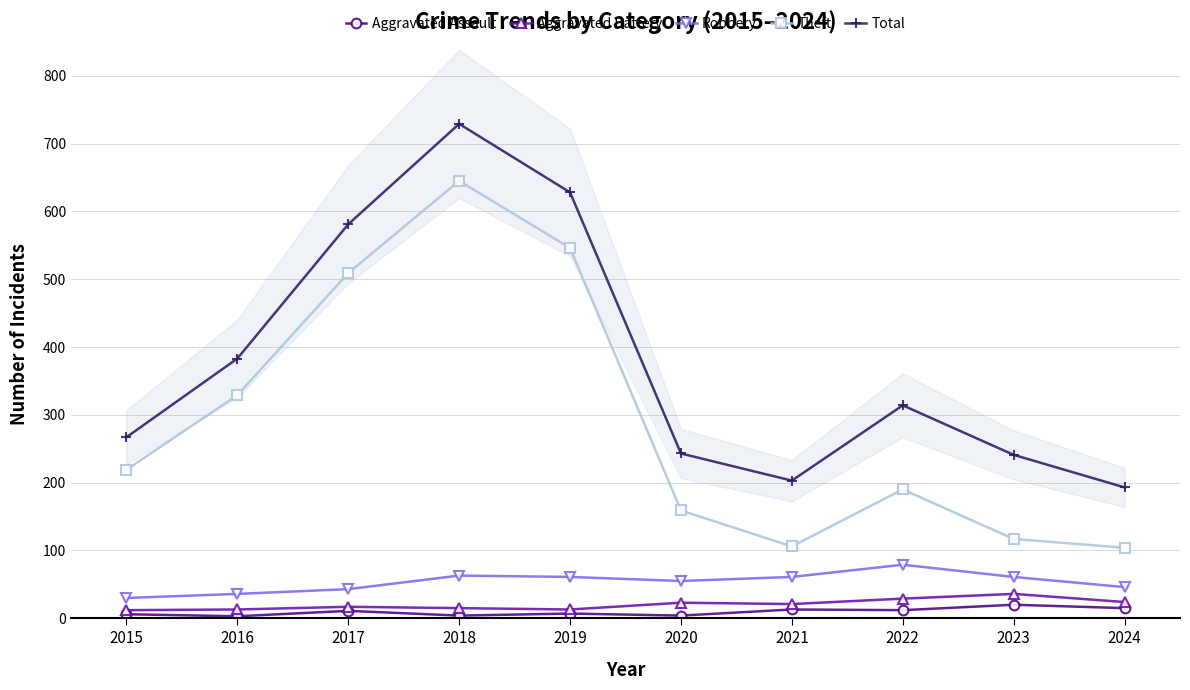

What is the minimum value shown in the chart?

3